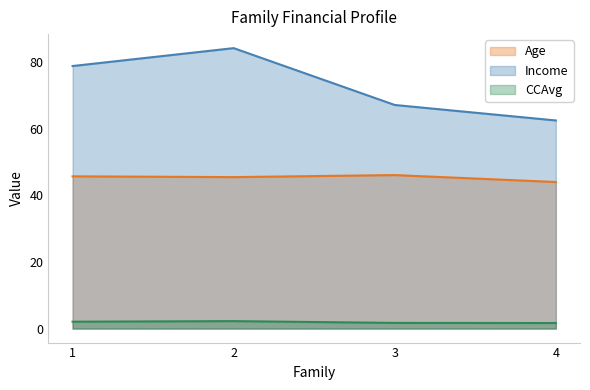

Reading left to right, transcribe all the data shown in this chart.

Age: 1=45.7	2=45.5	3=46.1	4=44.0
Income: 1=78.9	2=84.2	3=67.2	4=62.5
CCAvg: 1=2.1	2=2.2	3=1.7	4=1.7